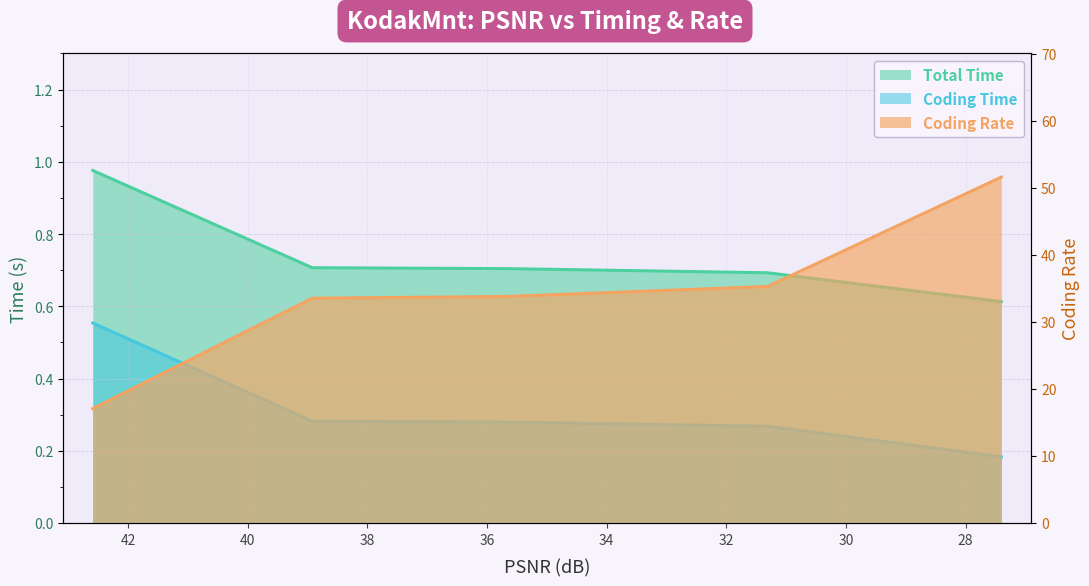

Between 42.5887 and 35.6554, which series saw the biggest shift?

Coding Rate